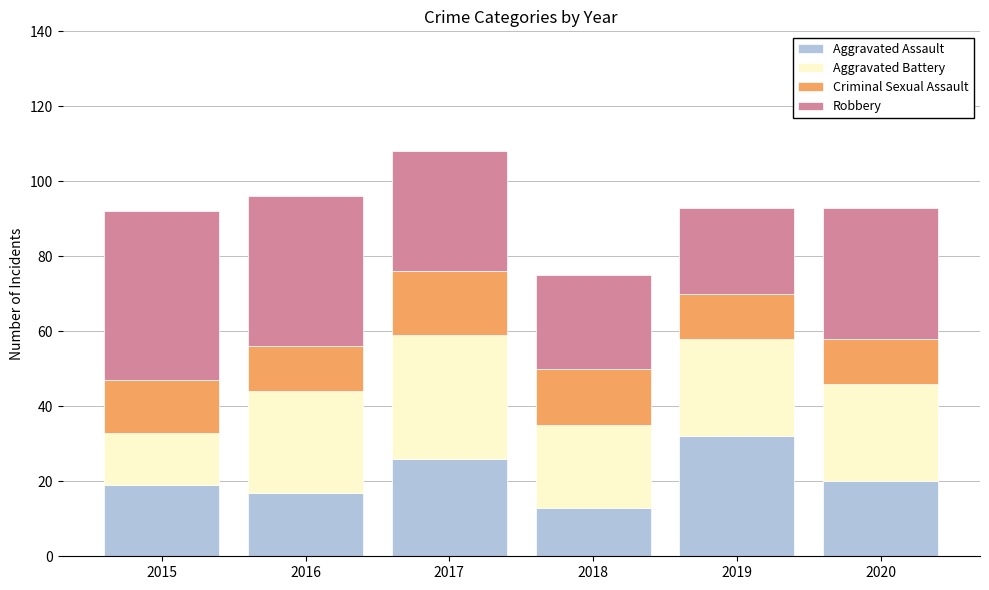

The Aggravated Assault series shows 26 at 2017. True or false?

True